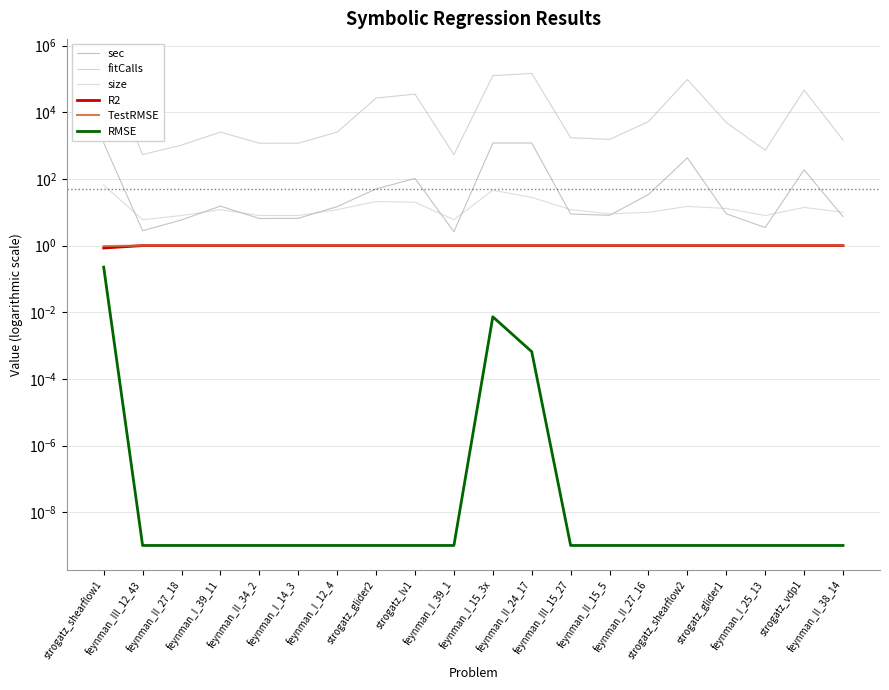

What position from the right is strogatz_shearflow1?

20